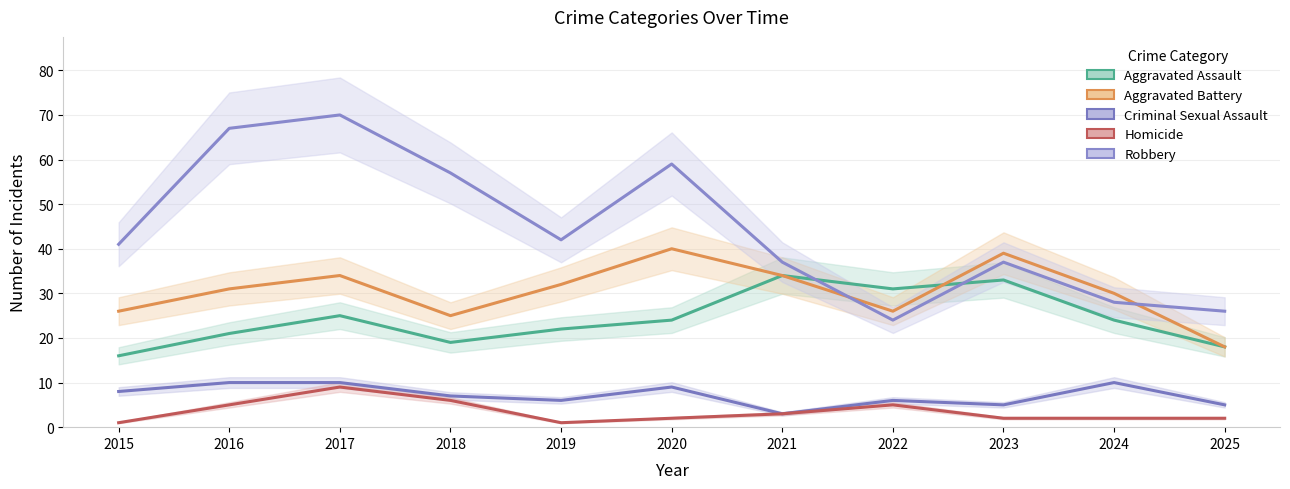

Reading left to right, extract all data points from this chart.

Aggravated Assault: 16	21	25	19	22	24	34	31	33	24	18
Aggravated Battery: 26	31	34	25	32	40	34	26	39	30	18
Criminal Sexual Assault: 8	10	10	7	6	9	3	6	5	10	5
Homicide: 1	5	9	6	1	2	3	5	2	2	2
Robbery: 41	67	70	57	42	59	37	24	37	28	26